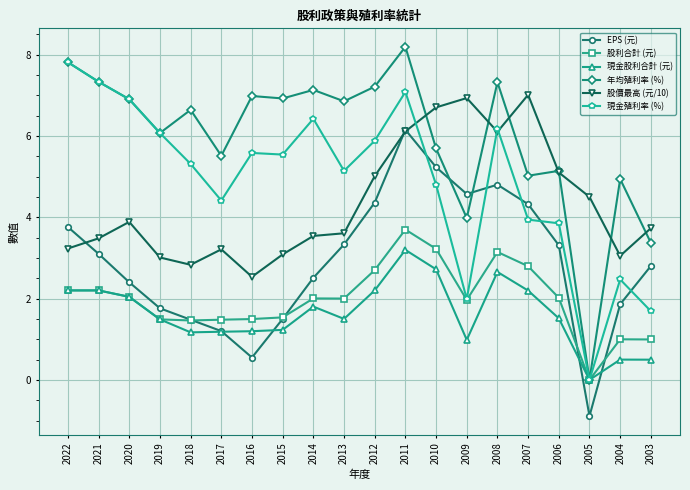

What value does the 年均殖利率 (%) series have at 2011?

8.2